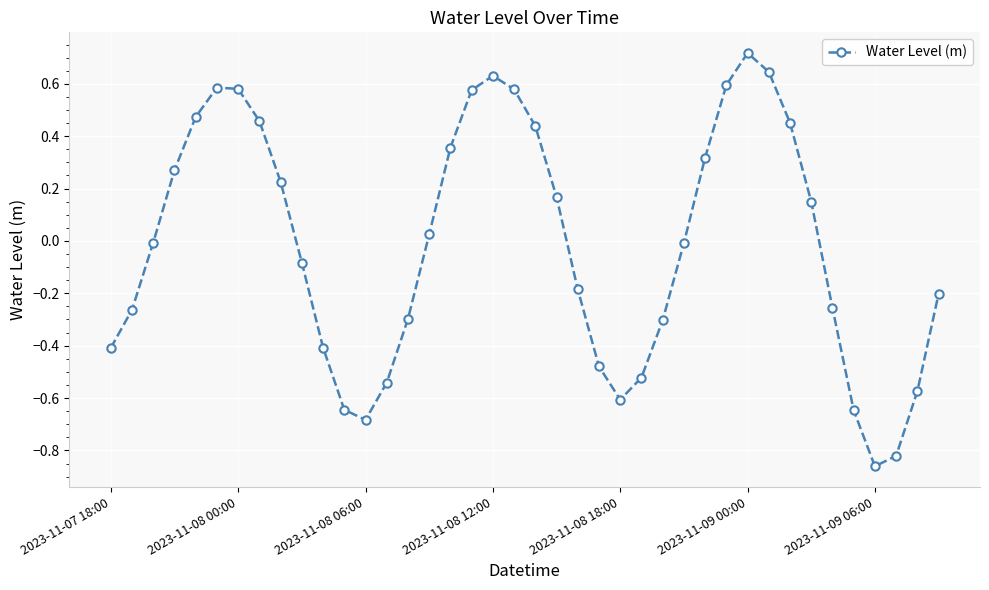

What is the difference between the second highest and minimum values?

1.5